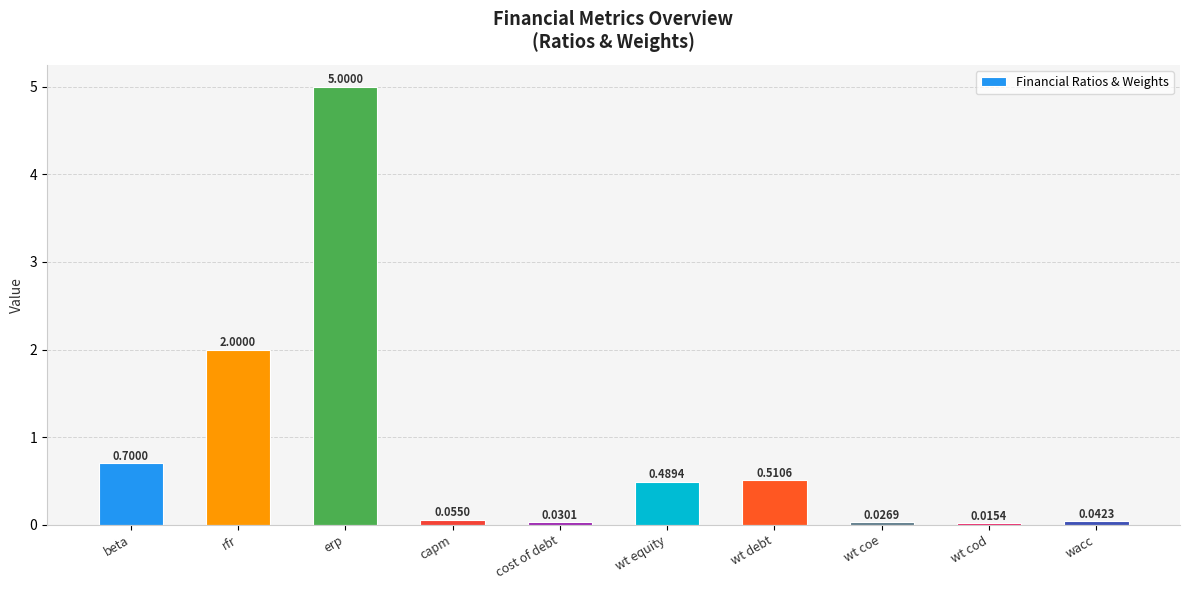

What is the difference between the values at wacc and wt equity?

0.4